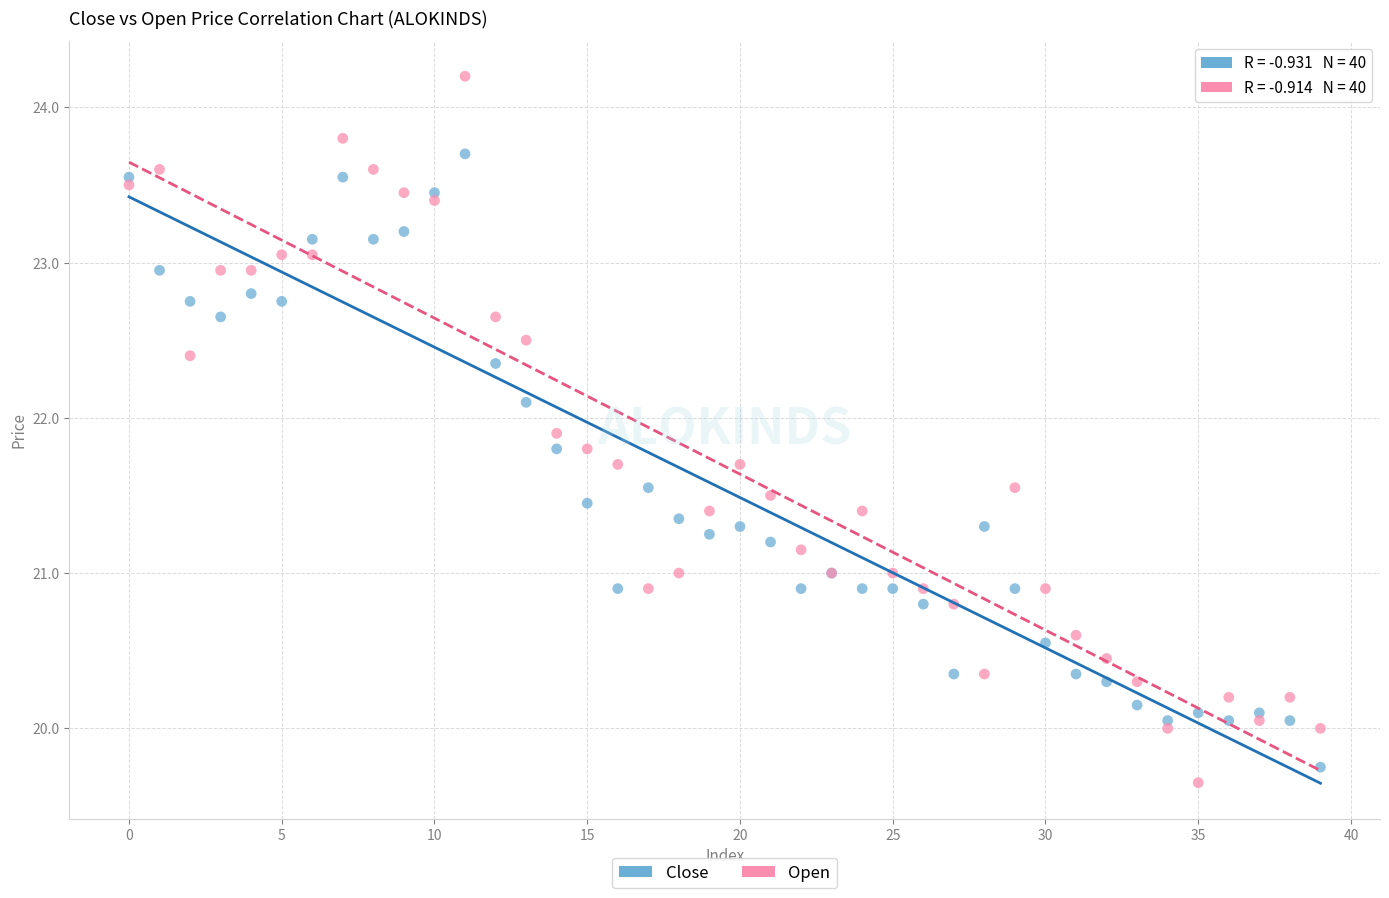

Which series contains the highest Y value?

Open